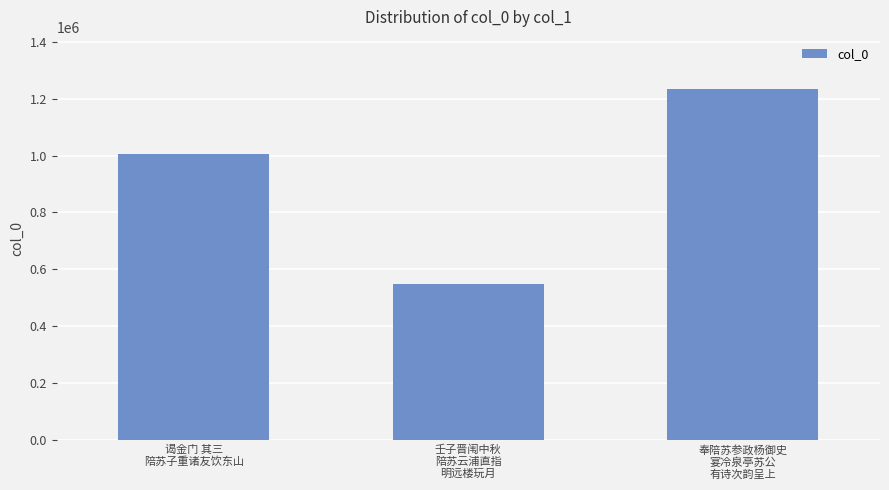

Reading right to left, what are all the values shown in this chart?

1233158	549122	1004540